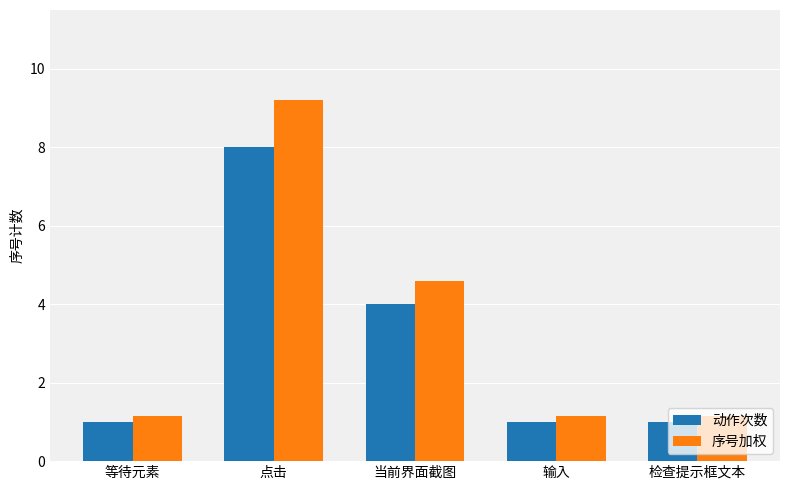

What position from the right is 当前界面截图?

3